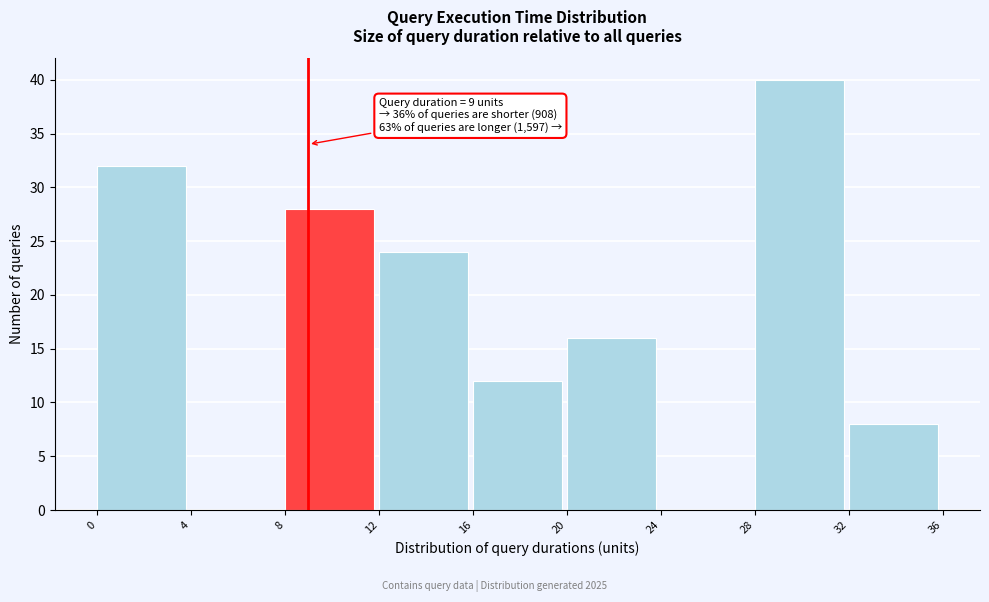

Which range on the x-axis has the tallest bar?

28 to 32